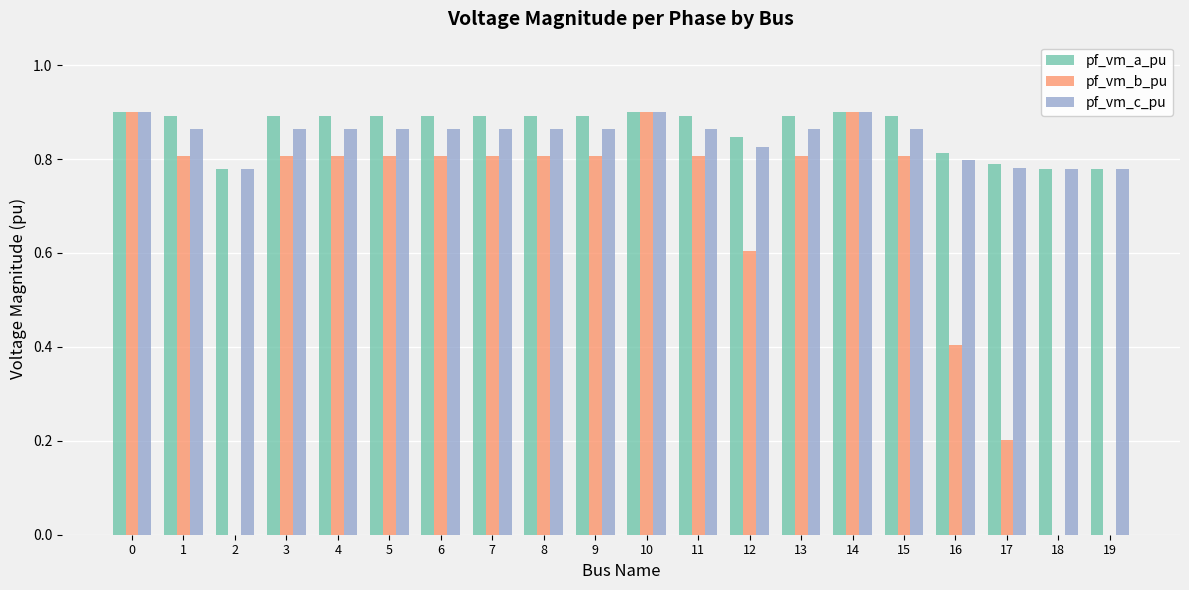

What is the total value across all series at 13?

2.6